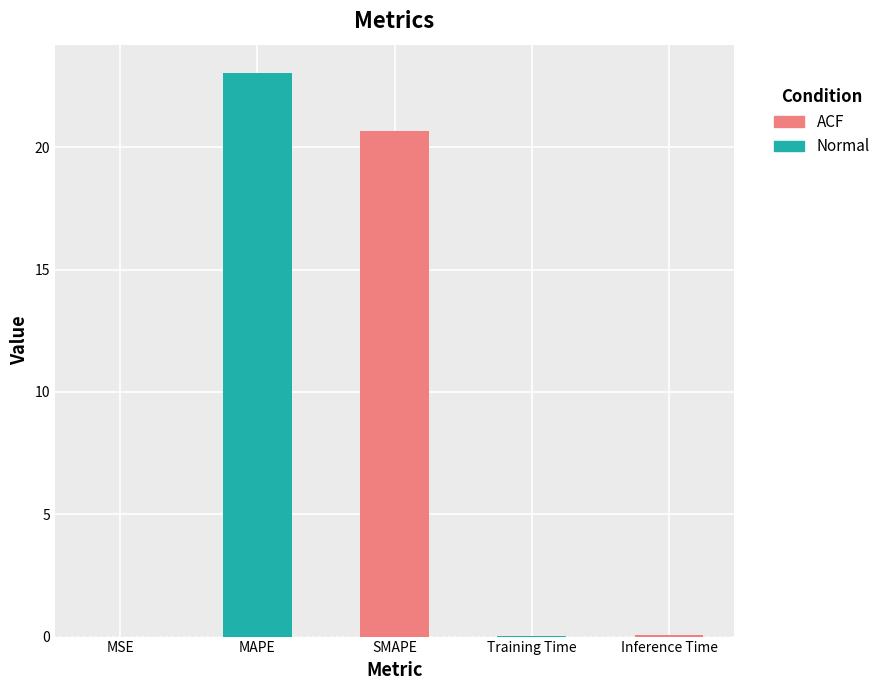

Reading left to right, extract all data points from this chart.

0.0	23.0	20.7	0.0	0.0